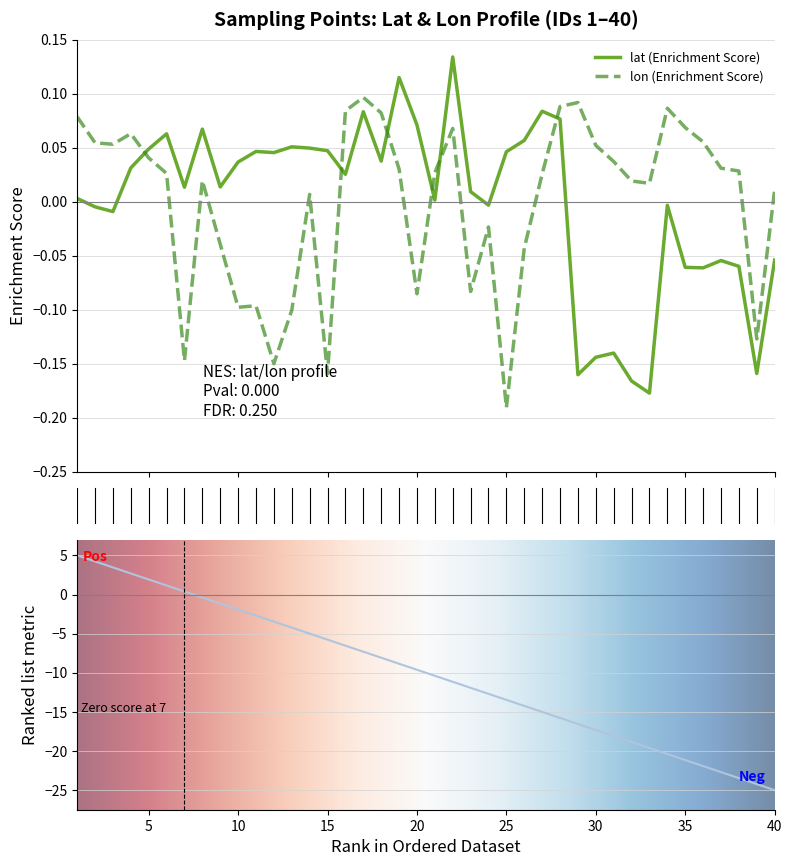

How many values in lon are above zero?

27